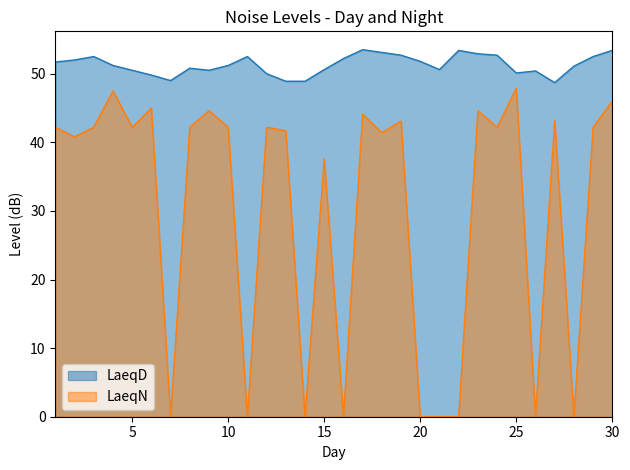

Which label corresponds to the largest value in the chart?

17